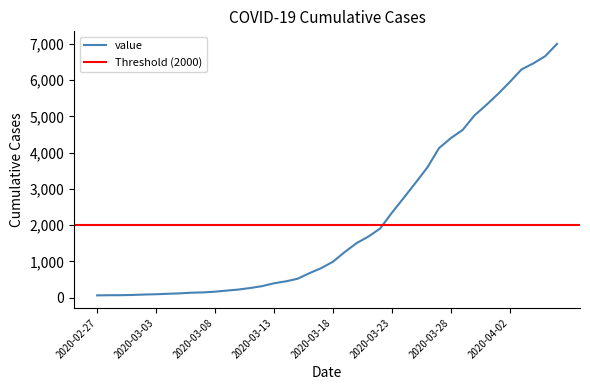

Is it true that the value at 2020-03-16 is 371?

False